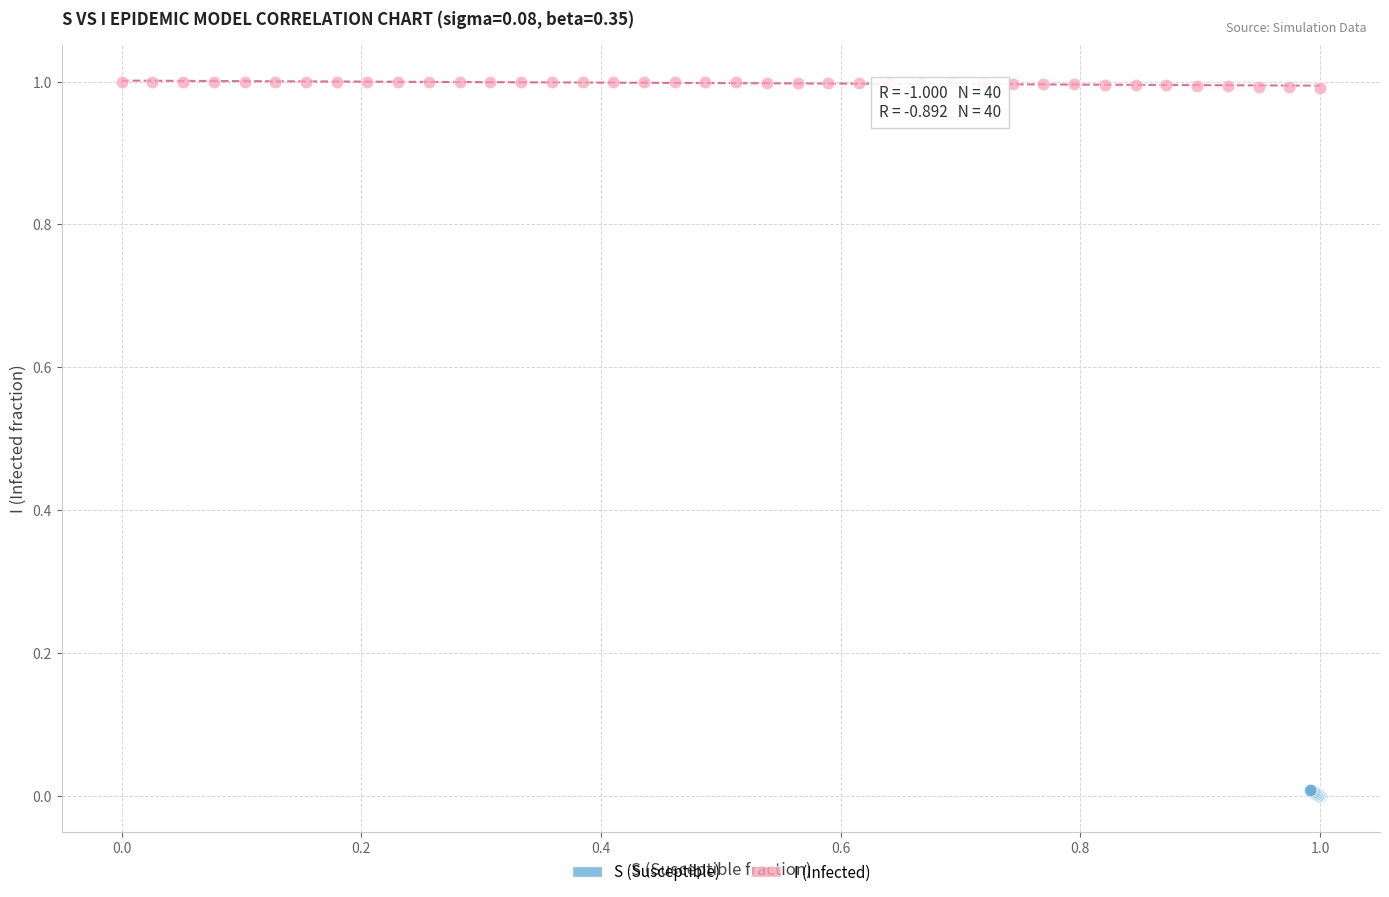

Which series reaches the minimum Y coordinate?

S (Susceptible)